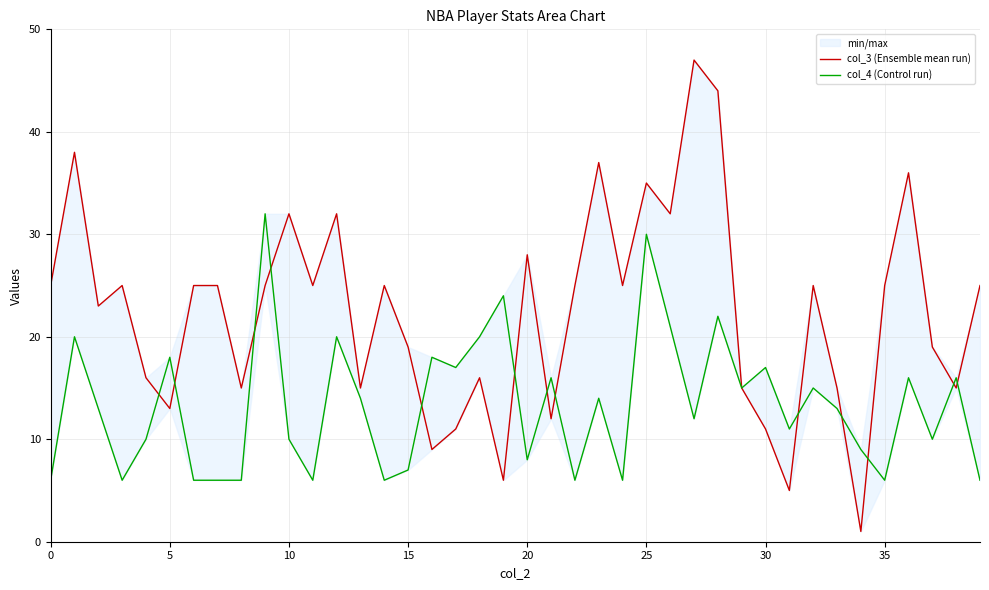

How many data points in col_3 (Ensemble mean run) are less than 25?

18